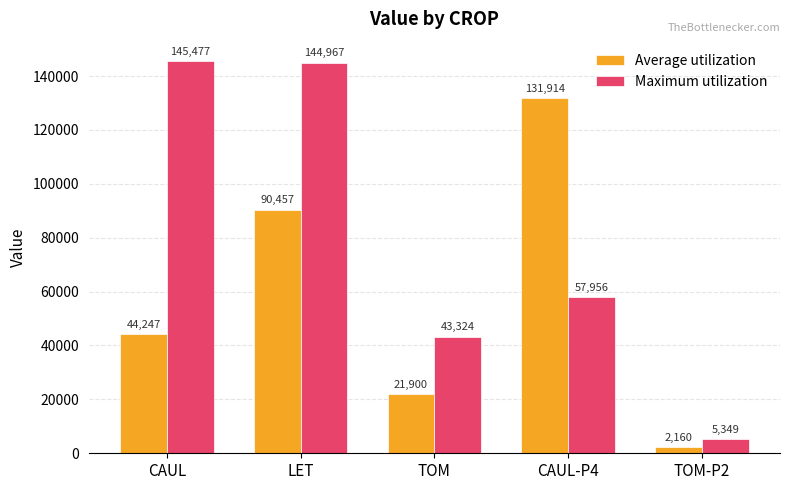

List the labels in order of Maximum utilization value, smallest first.

TOM-P2, TOM, CAUL-P4, LET, CAUL